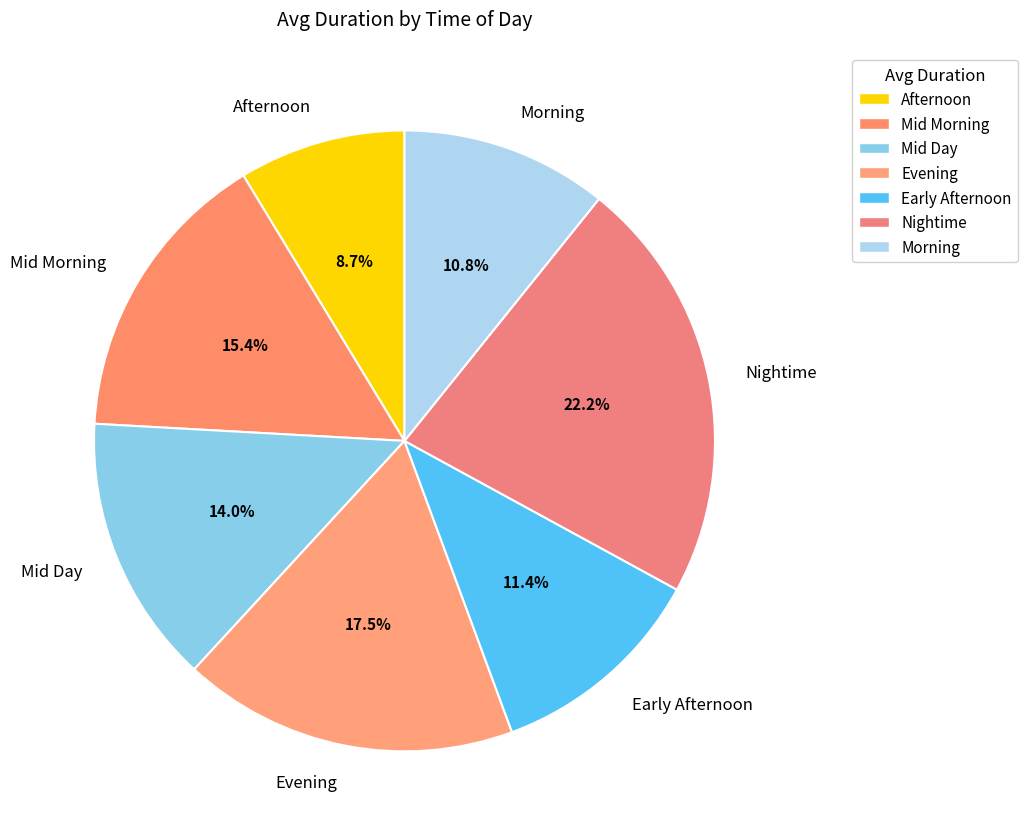

What portion of the pie excludes Early Afternoon?

88.6%